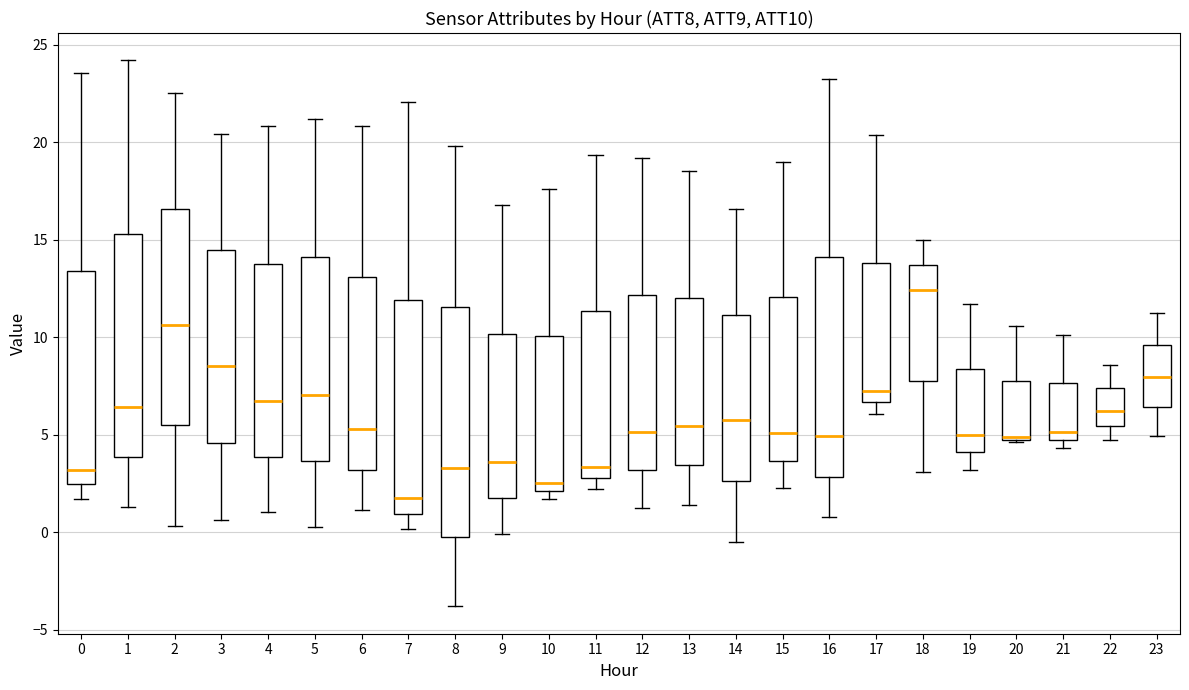

Reading left to right, read every box against the y-axis: the position of its median line, the range the box covers, and the ends of its whiskers. The values are not printed on the chart, so give them approximately, as read against the axis.

0: median 3.0, box 2.5 to 13.5, whiskers 1.5 to 23.5
1: median 6.5, box 4.0 to 15.5, whiskers 1.5 to 24.0
2: median 10.5, box 5.5 to 16.5, whiskers 0.5 to 22.5
3: median 8.5, box 4.5 to 14.5, whiskers 0.5 to 20.5
4: median 6.5, box 4.0 to 14.0, whiskers 1.0 to 21.0
5: median 7.0, box 3.5 to 14.0, whiskers 0.5 to 21.0
6: median 5.5, box 3.0 to 13.0, whiskers 1.0 to 21.0
7: median 1.5, box 1.0 to 12.0, whiskers 0.0 to 22.0
8: median 3.5, box 0.0 to 11.5, whiskers -4.0 to 20.0
9: median 3.5, box 1.5 to 10.0, whiskers 0.0 to 17.0
10: median 2.5, box 2.0 to 10.0, whiskers 1.5 to 17.5
11: median 3.5, box 3.0 to 11.5, whiskers 2.0 to 19.5
12: median 5.0, box 3.0 to 12.0, whiskers 1.0 to 19.0
13: median 5.5, box 3.5 to 12.0, whiskers 1.5 to 18.5
14: median 6.0, box 2.5 to 11.0, whiskers -0.5 to 16.5
15: median 5.0, box 3.5 to 12.0, whiskers 2.5 to 19.0
16: median 5.0, box 3.0 to 14.0, whiskers 1.0 to 23.5
17: median 7.5, box 6.5 to 14.0, whiskers 6.0 to 20.5
18: median 12.5, box 8.0 to 13.5, whiskers 3.0 to 15.0
19: median 5.0, box 4.0 to 8.5, whiskers 3.0 to 11.5
20: median 5.0, box 5.0 to 7.5, whiskers 4.5 to 10.5
21: median 5.0, box 4.5 to 7.5, whiskers 4.5 (just below the box's lower edge) to 10.0
22: median 6.0, box 5.5 to 7.5, whiskers 4.5 to 8.5
23: median 8.0, box 6.5 to 9.5, whiskers 5.0 to 11.0